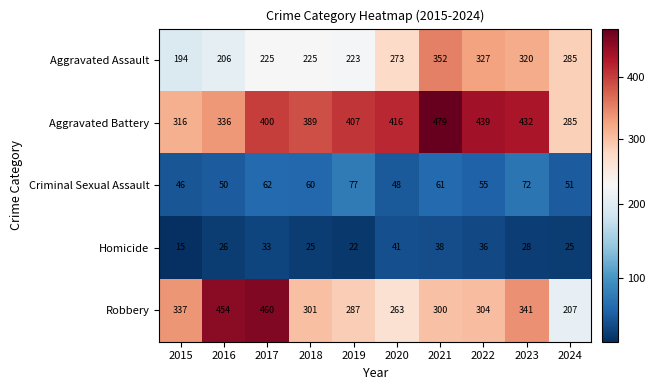

At how many categories does at least one series exceed 433?

4